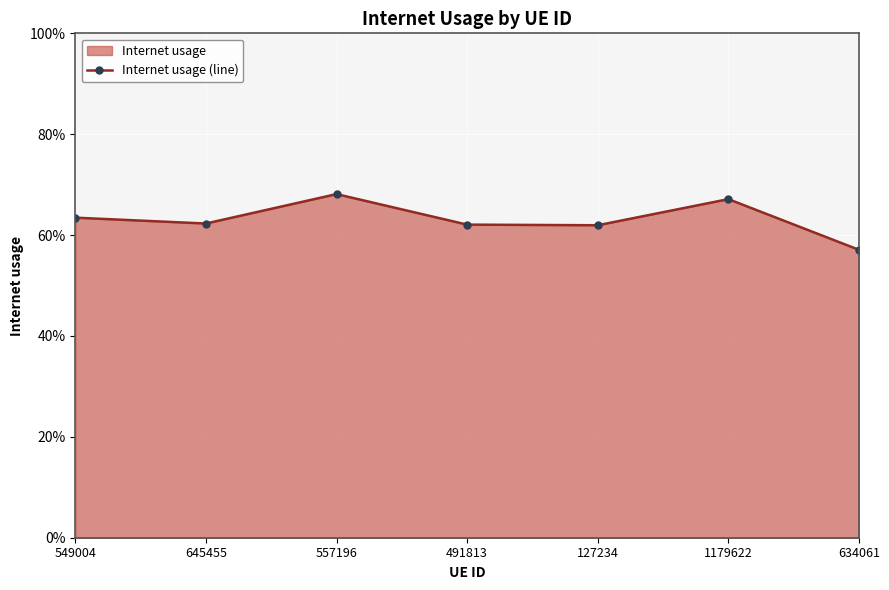

What is the label of the 4th point from the left?

491813